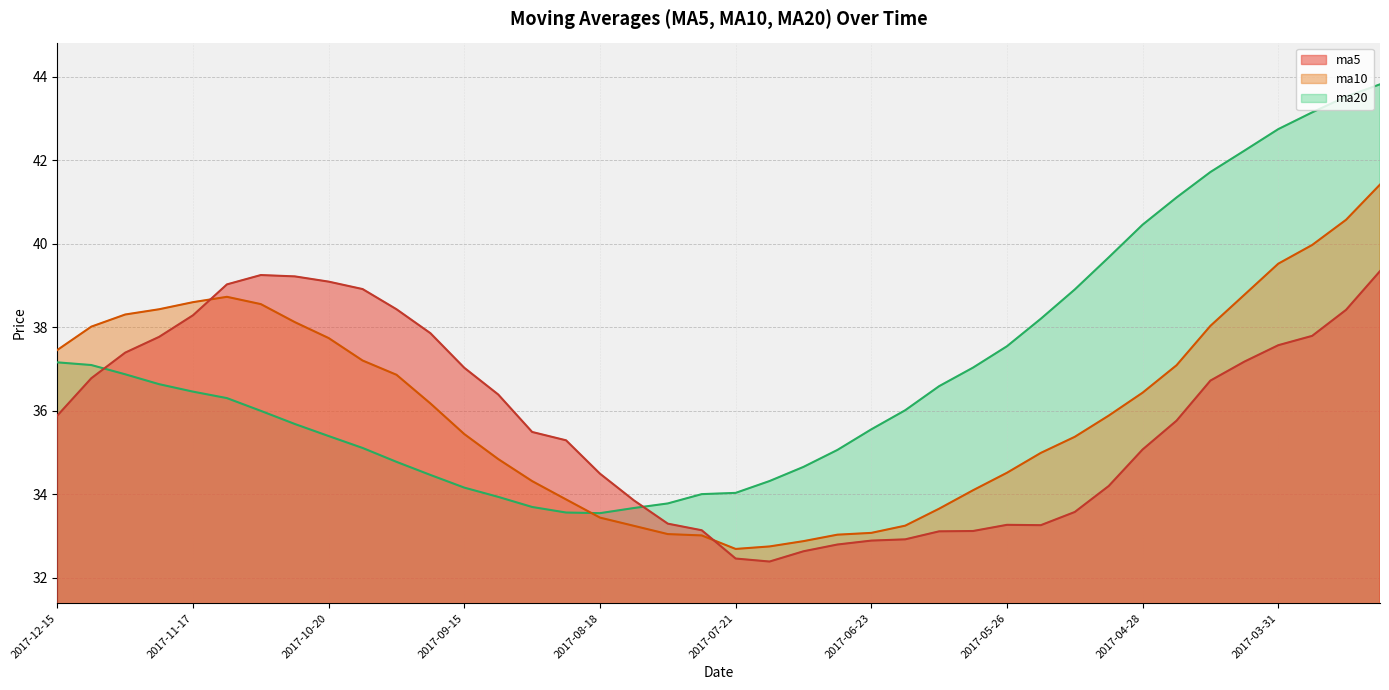

True or false: ma10 and ma20 intersect in this chart.

True